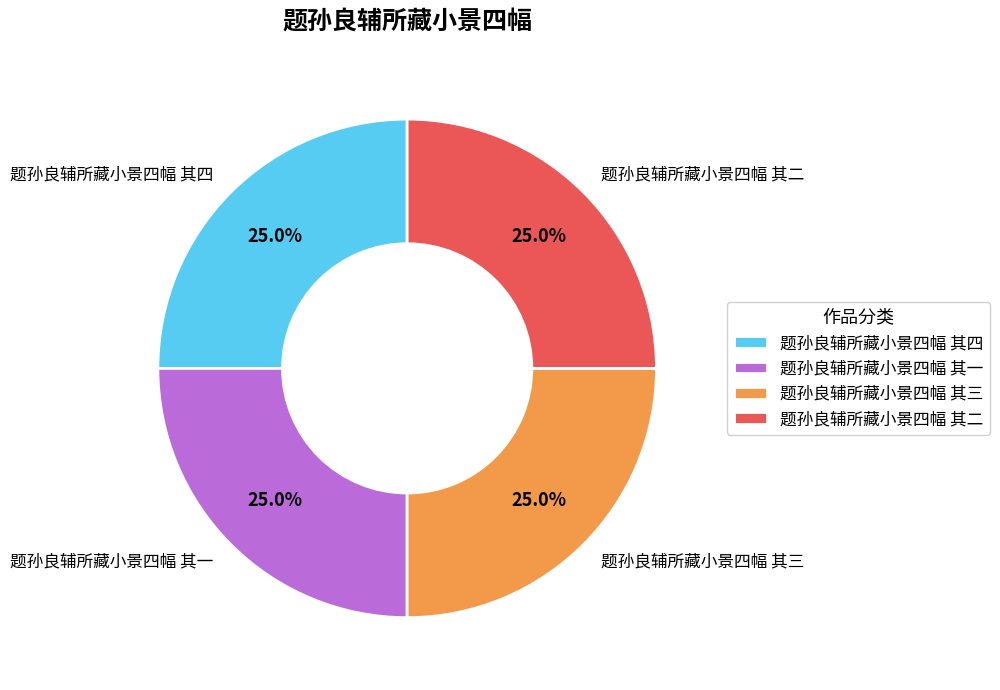

What is the ratio of the value at 题孙良辅所藏小景四幅 其四 to the value at 题孙良辅所藏小景四幅 其一?

1.0